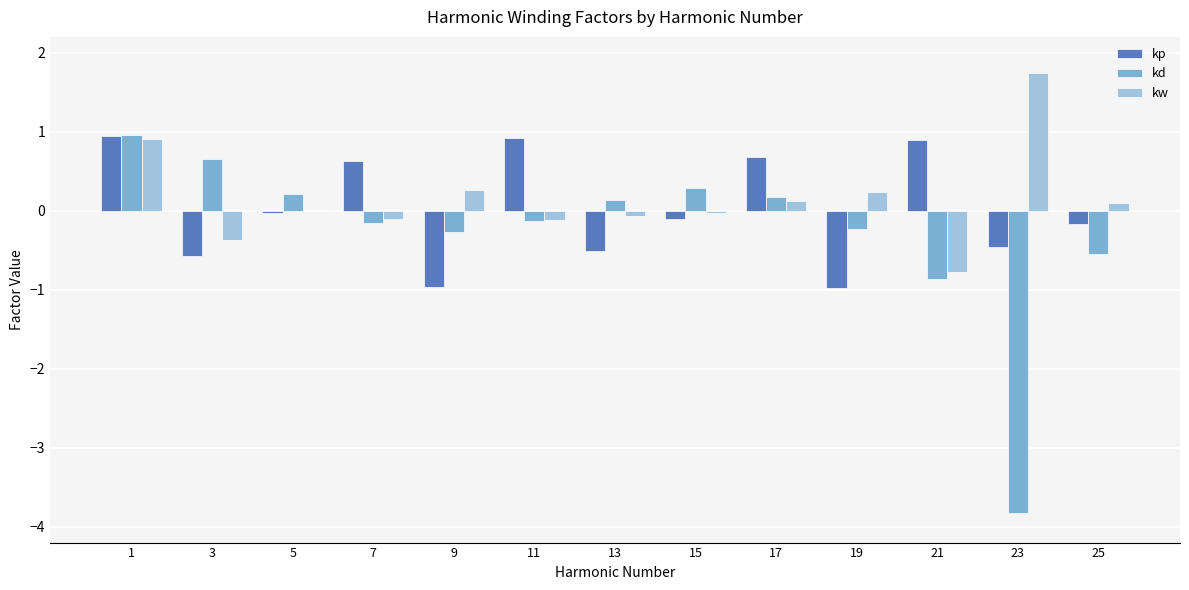

What value does the kd series have at 23?

-3.8